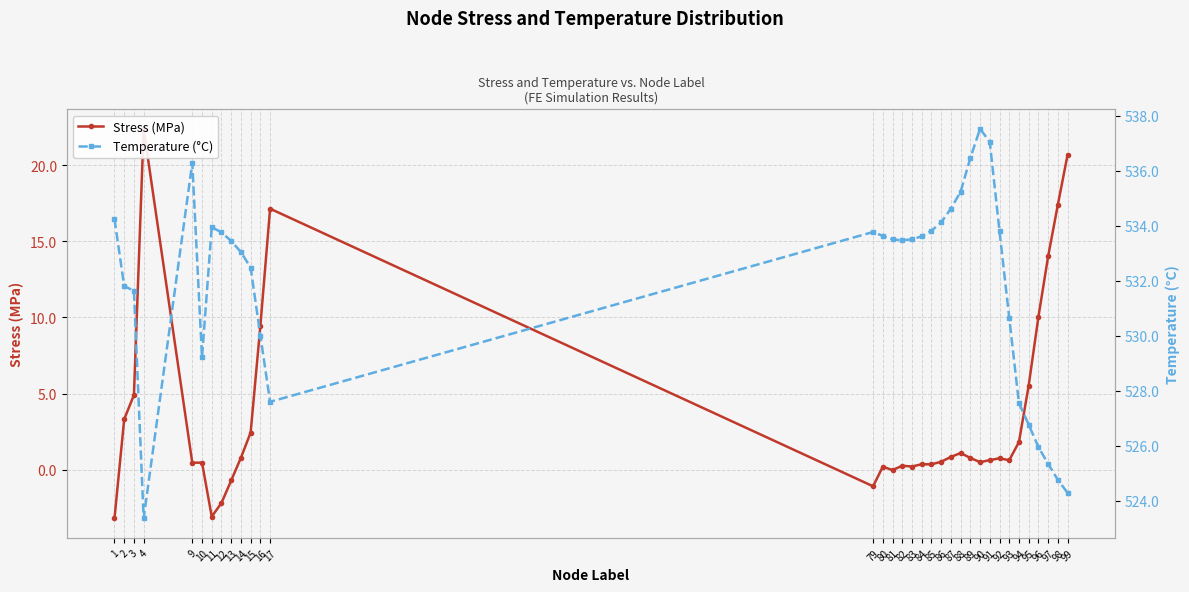

List the labels in order of Temperature (°C) value, smallest first.

4, 99, 98, 97, 96, 95, 94, 17, 10, 16, 93, 3, 2, 15, 14, 13, 82, 81, 83, 84, 80, 12, 79, 92, 85, 11, 86, 1, 87, 88, 9, 89, 91, 90